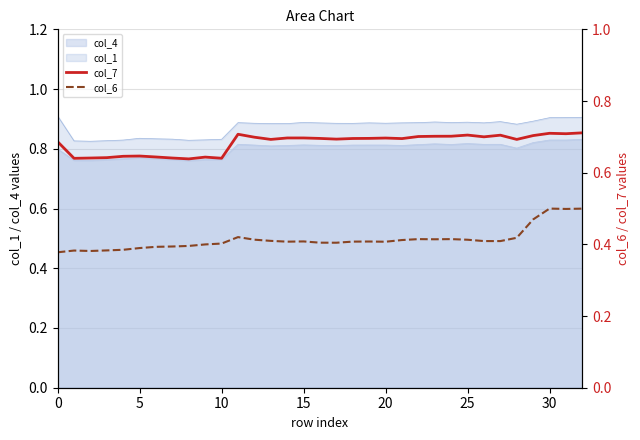

True or false: col_4 and col_1 intersect in this chart.

False